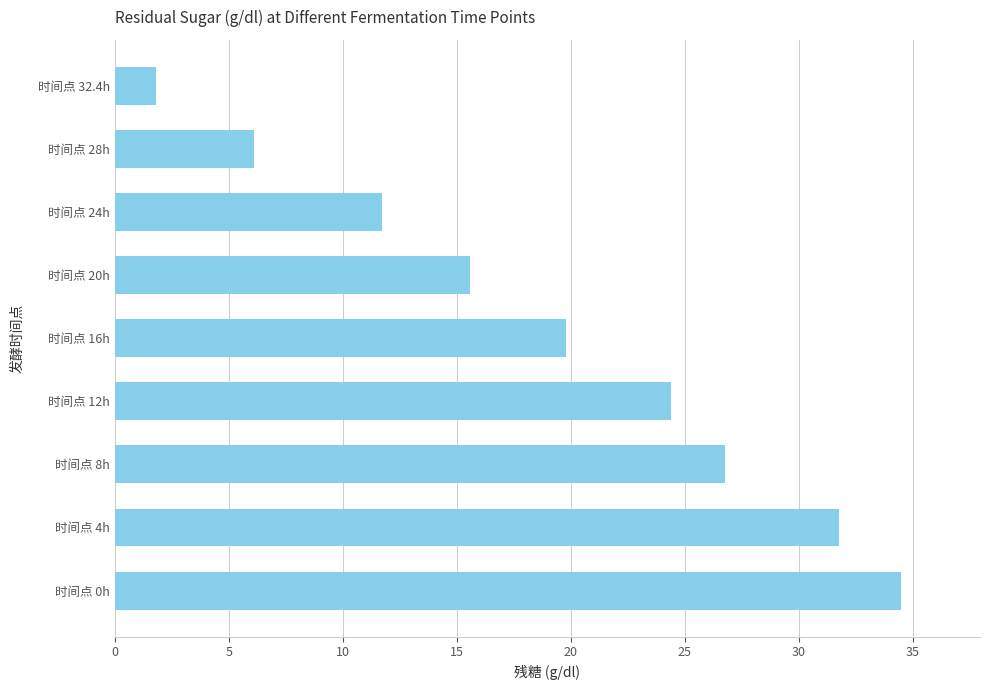

Where is the data nearest to the value 18?

时间点 16h